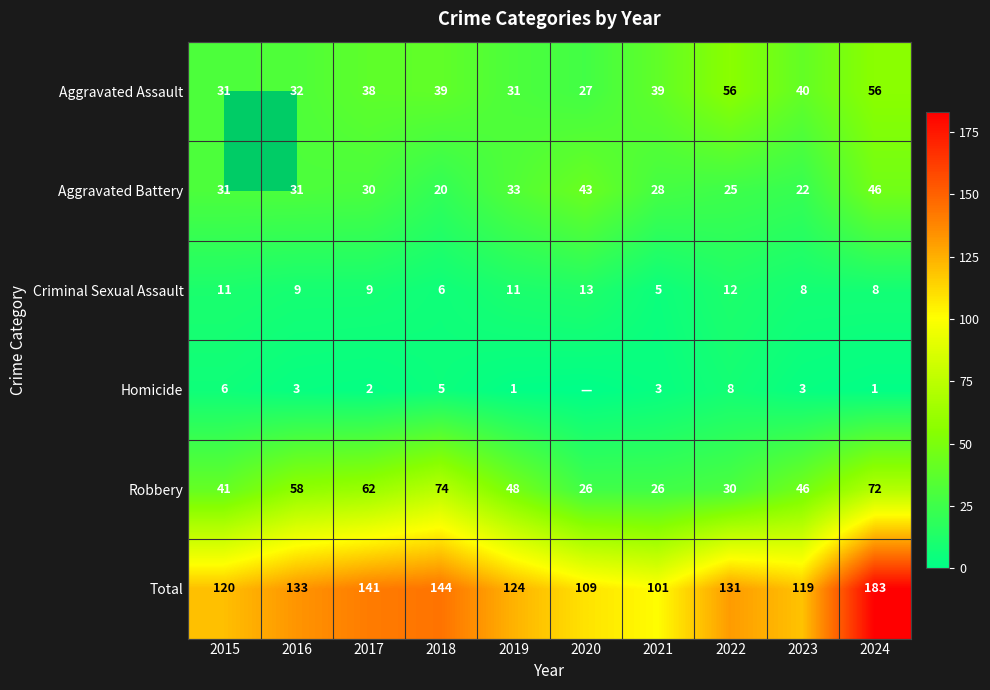

What is the difference between the highest and lowest values at 2017?

139